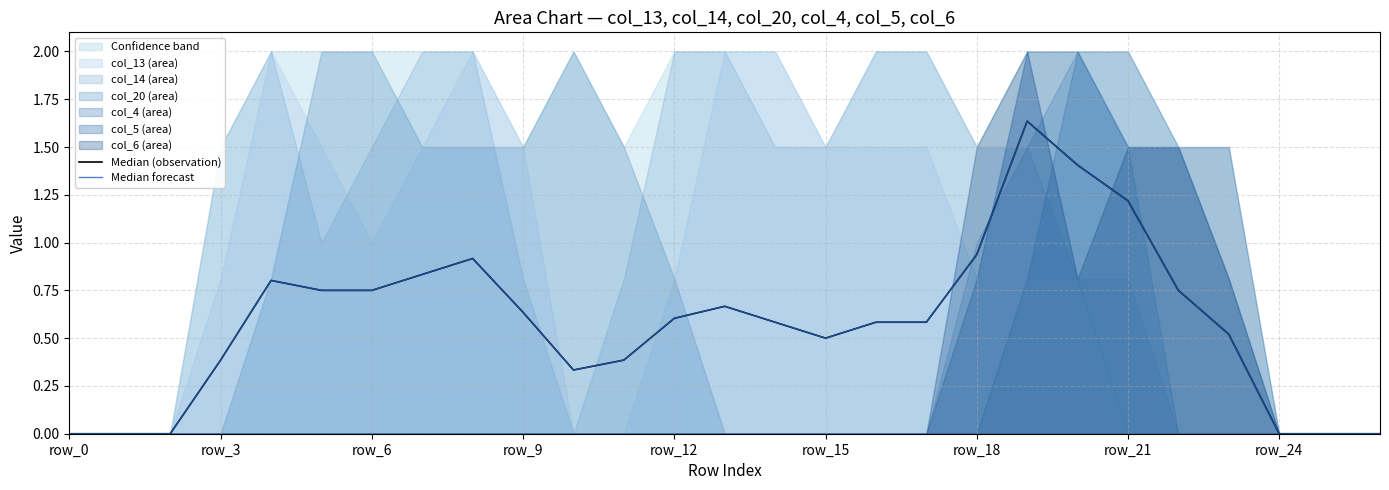

True or false: Median (observation) and Median forecast intersect in this chart.

False